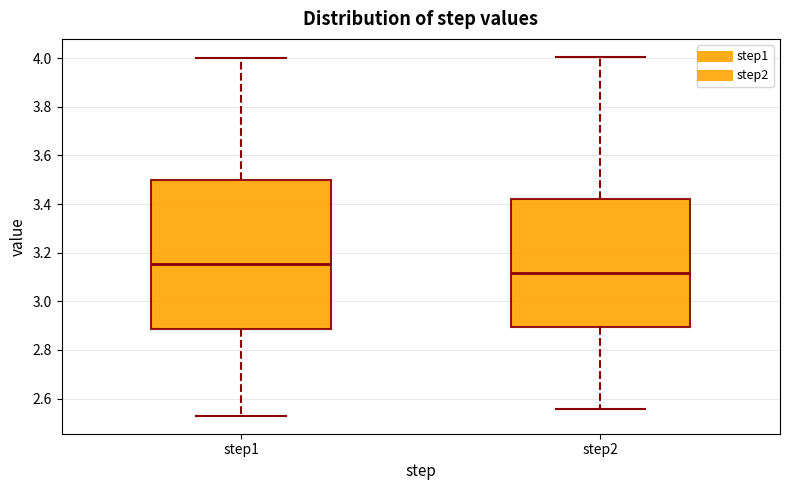

Where does the lower whisker of the box for step2 end on the y-axis? The values are not printed on the chart, so give them approximately, as read against the axis.

2.56